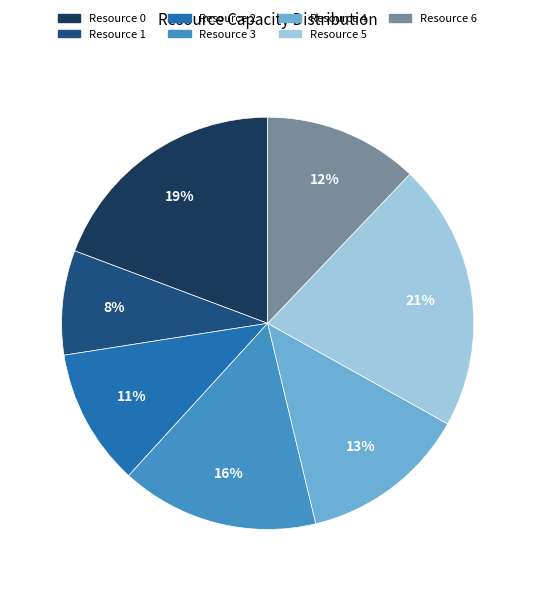

Is Resource 3 the majority of the pie?

No